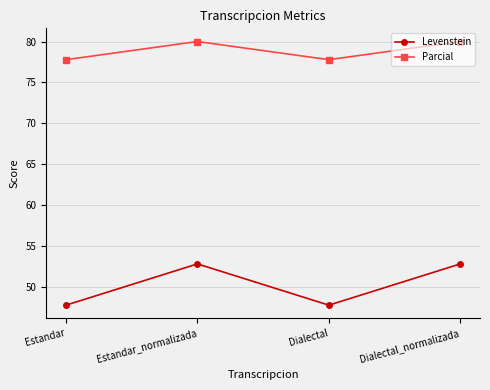

List the series in order of their overall mean, highest first.

Parcial, Levenstein